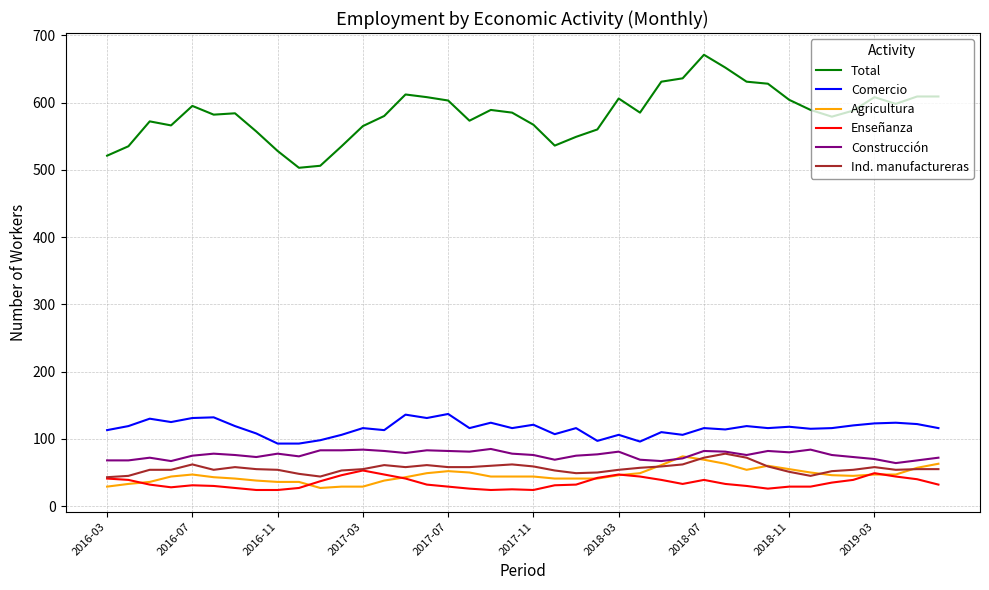

True or false: Construcción and Total cross at least once.

False